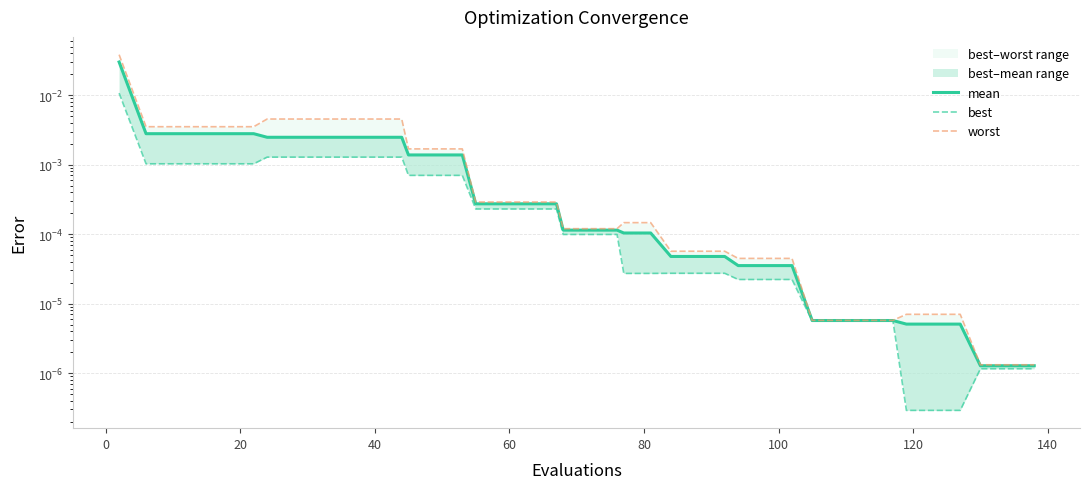

Which has a higher value, 15 or 35?

15